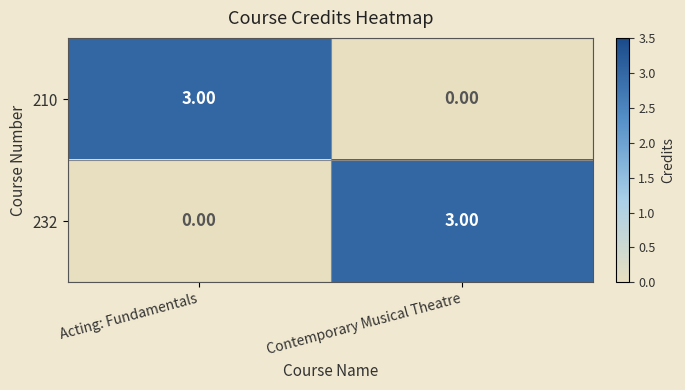

At which label is 232 closest to 1?

Acting: Fundamentals